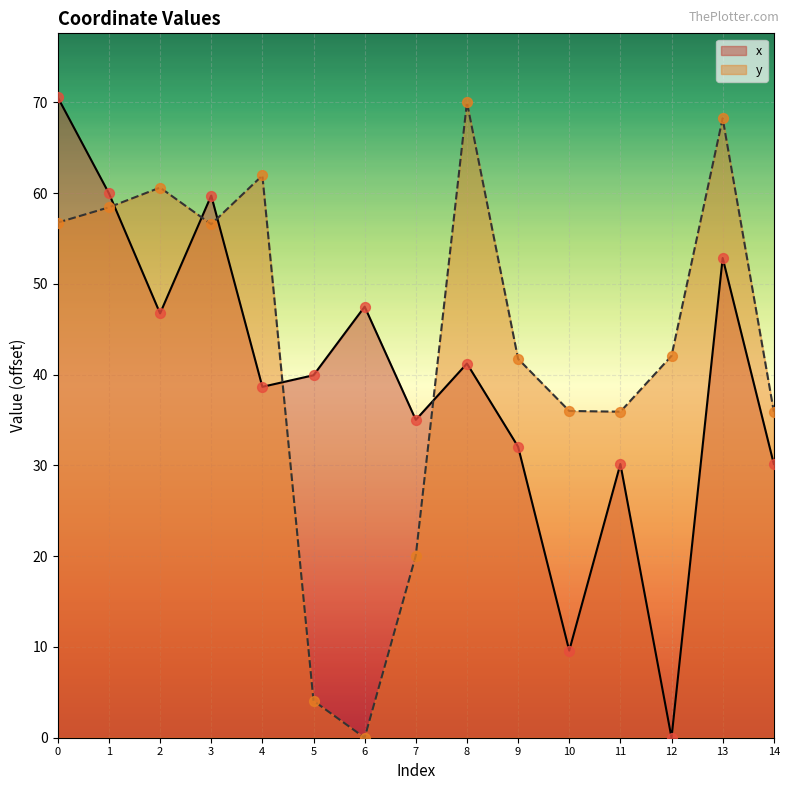

Is the value of y at 14 greater than the value of x at 12?

Yes